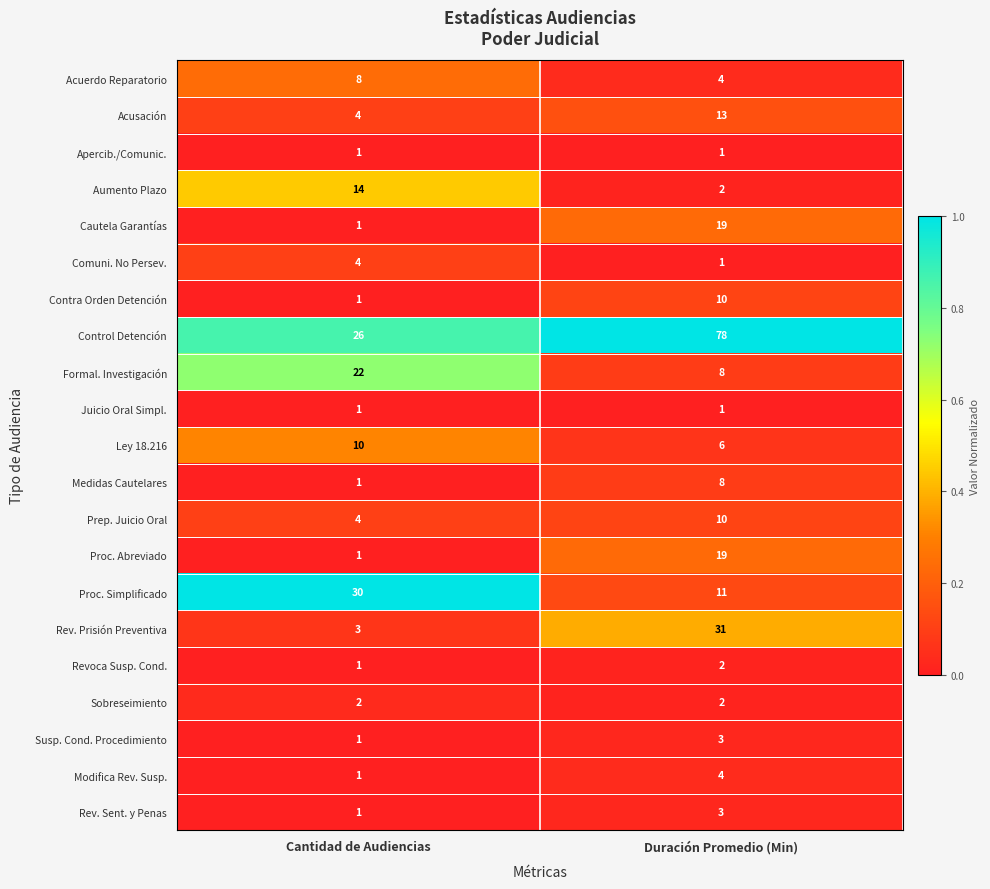

At which category is the sum across all series the highest?

Duración Promedio (Min)